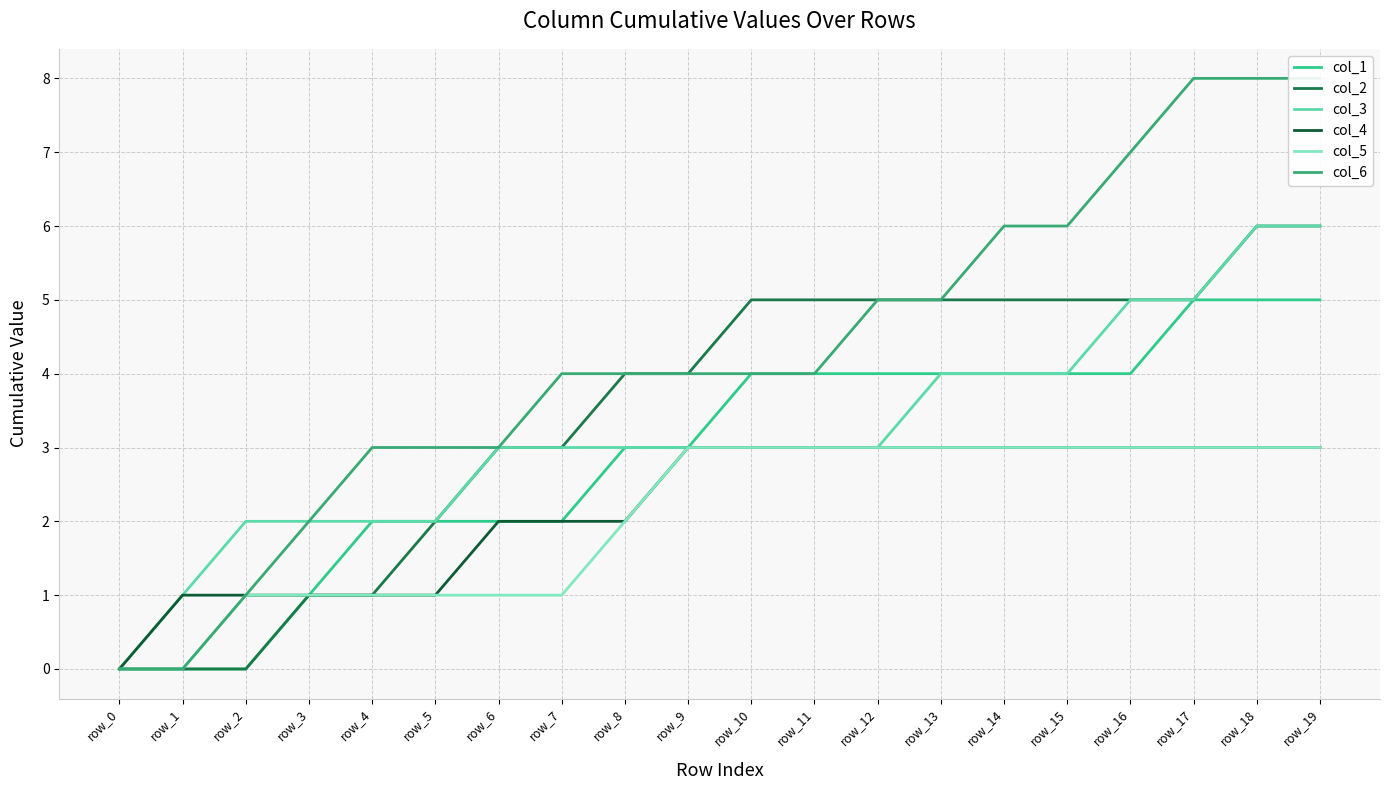

The col_6 series shows 2 at row_3. True or false?

True